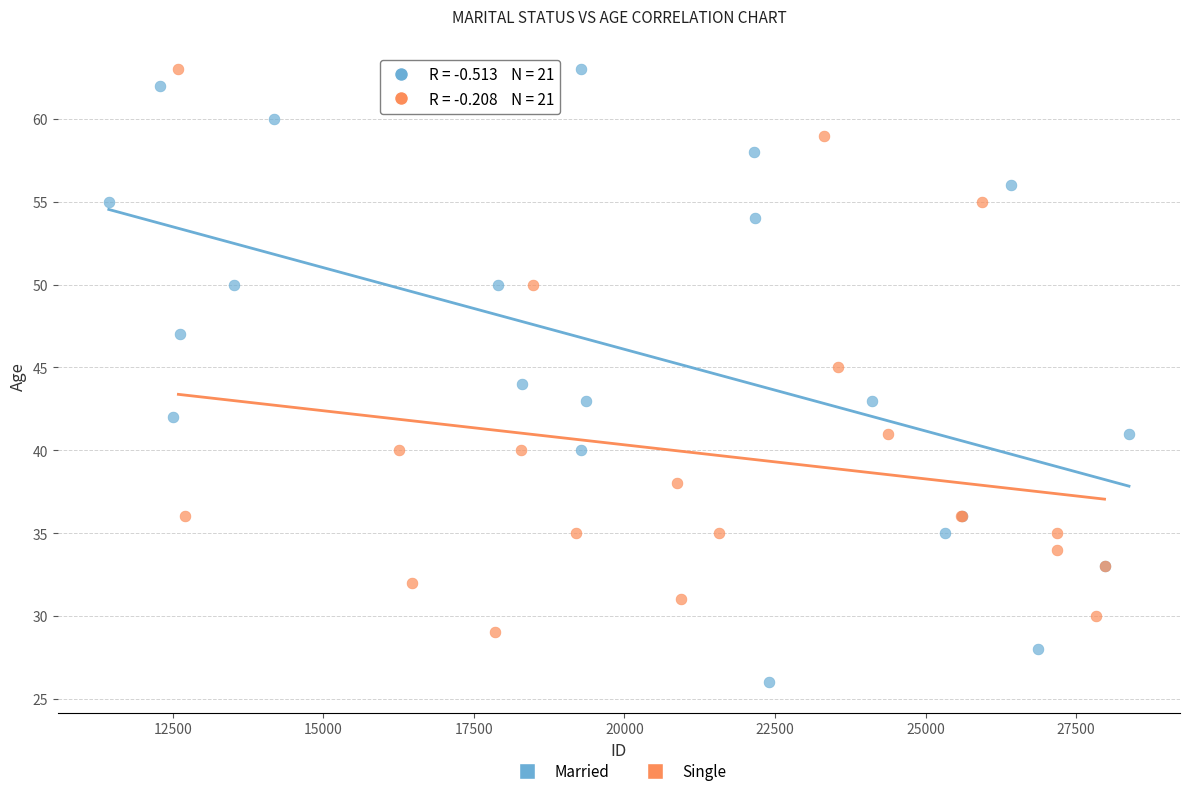

Which series has the widest spread of Y values?

Married